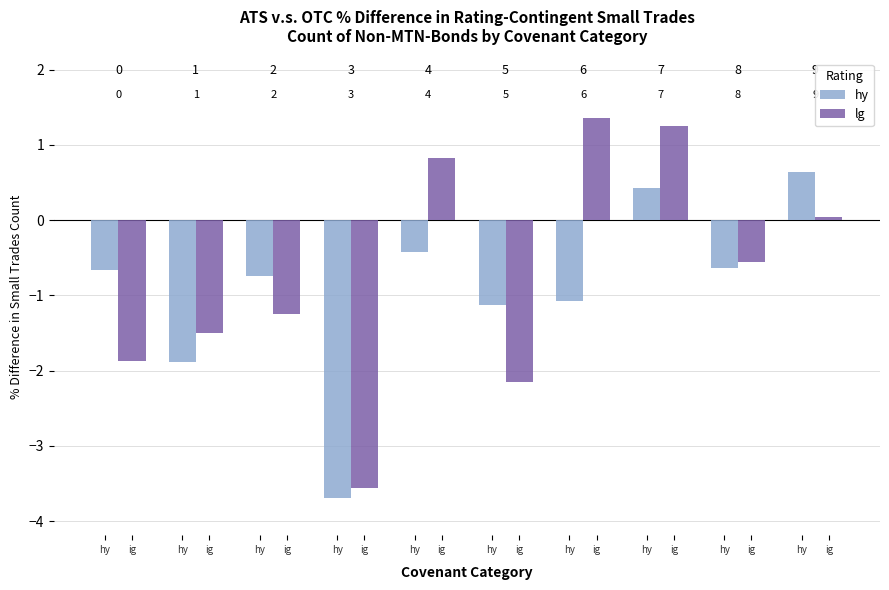

What are all the series names shown in the legend?

hy, lg